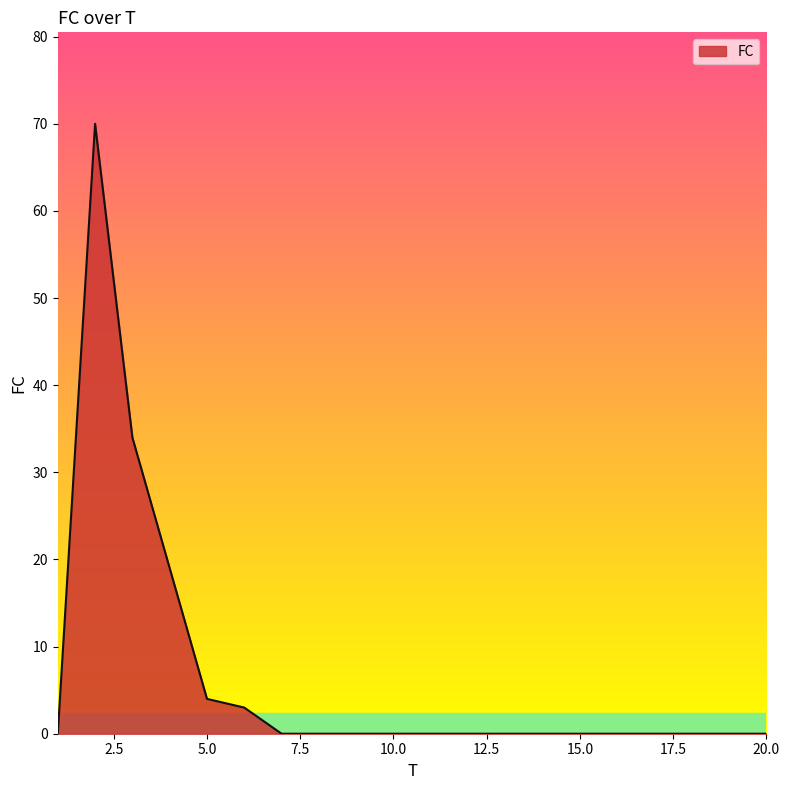

What is the maximum value shown in the chart?

70